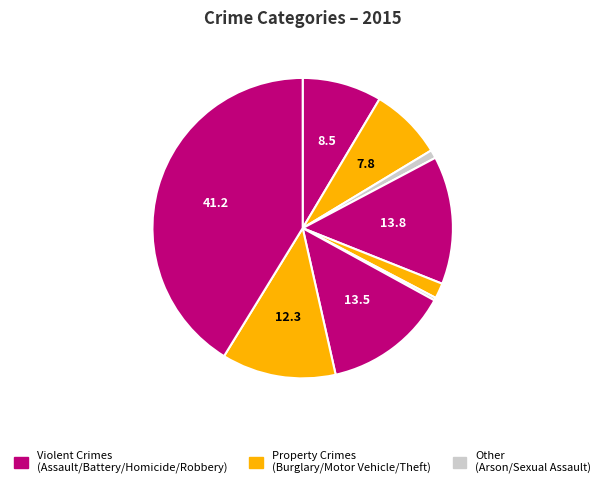

To the nearest percent, what is the average slice percentage?

11%